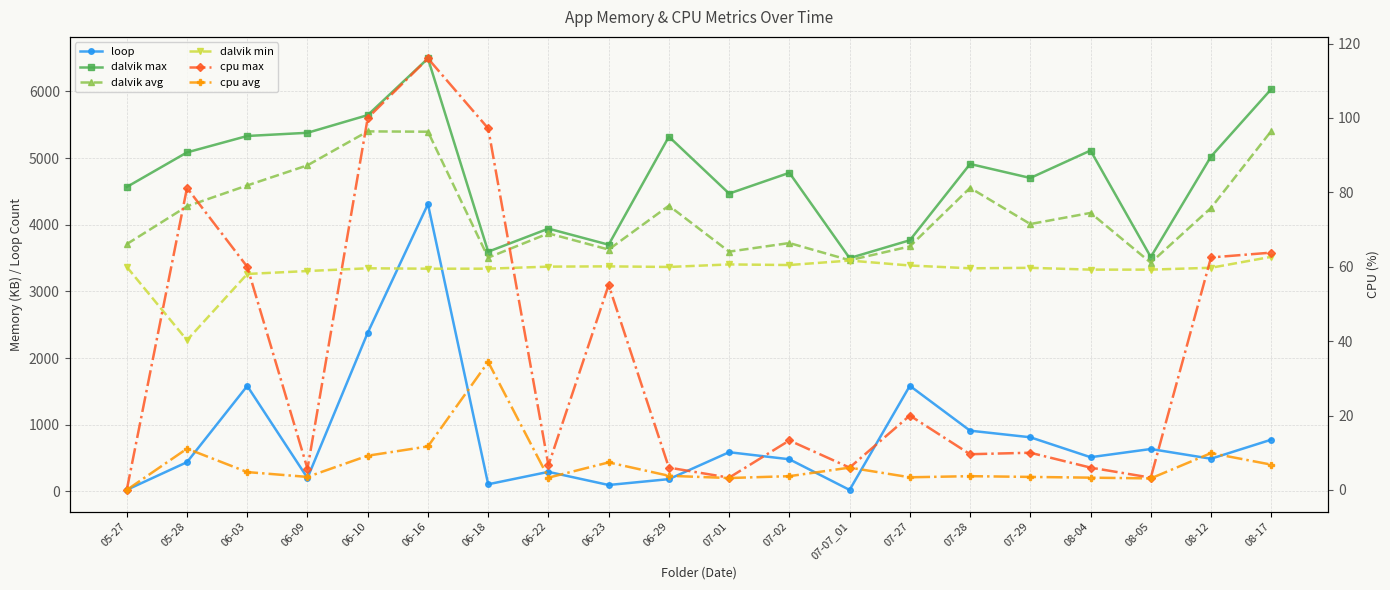

Reading left to right, extract all data points from this chart.

loop: 05-27=23.0	05-28=439.0	06-03=1582.0	06-09=201.0	06-10=2380.0	06-16=4310.0	06-18=107.0	06-22=293.0	06-23=96.0	06-29=184.0	07-01=588.0	07-02=482.0	07-07_01=22.0	07-27=1584.0	07-28=911.0	07-29=812.0	08-04=513.0	08-05=636.0	08-12=490.0	08-17=776.0
dalvik max: 05-27=4567.0	05-28=5086.0	06-03=5332.0	06-09=5380.0	06-10=5645.0	06-16=6495.0	06-18=3596.0	06-22=3942.0	06-23=3701.0	06-29=5322.0	07-01=4468.0	07-02=4780.0	07-07_01=3500.0	07-27=3768.0	07-28=4912.0	07-29=4702.0	08-04=5114.0	08-05=3516.0	08-12=5024.0	08-17=6035.0
dalvik avg: 05-27=3710.0	05-28=4277.0	06-03=4590.0	06-09=4892.0	06-10=5401.0	06-16=5396.0	06-18=3507.0	06-22=3871.0	06-23=3628.0	06-29=4286.0	07-01=3597.0	07-02=3726.0	07-07_01=3468.0	07-27=3675.0	07-28=4554.0	07-29=4011.0	08-04=4178.0	08-05=3431.0	08-12=4253.0	08-17=5406.0
dalvik min: 05-27=3368.0	05-28=2269.0	06-03=3262.0	06-09=3306.0	06-10=3347.0	06-16=3341.0	06-18=3341.0	06-22=3372.0	06-23=3376.0	06-29=3367.0	07-01=3405.0	07-02=3396.0	07-07_01=3463.0	07-27=3389.0	07-28=3347.0	07-29=3354.0	08-04=3327.0	08-05=3327.0	08-12=3355.0	08-17=3519.0
cpu max: 05-27=0.0	05-28=81.2	06-03=60.0	06-09=5.7	06-10=100.0	06-16=116.0	06-18=97.2	06-22=6.6	06-23=55.1	06-29=6.0	07-01=3.3	07-02=13.3	07-07_01=6.0	07-27=20.0	07-28=9.6	07-29=10.0	08-04=6.0	08-05=3.3	08-12=62.5	08-17=63.8
cpu avg: 05-27=0.0	05-28=11.1	06-03=4.8	06-09=3.5	06-10=9.2	06-16=11.7	06-18=34.4	06-22=3.3	06-23=7.4	06-29=3.8	07-01=3.2	07-02=3.7	07-07_01=6.0	07-27=3.4	07-28=3.7	07-29=3.5	08-04=3.3	08-05=3.1	08-12=9.9	08-17=6.8